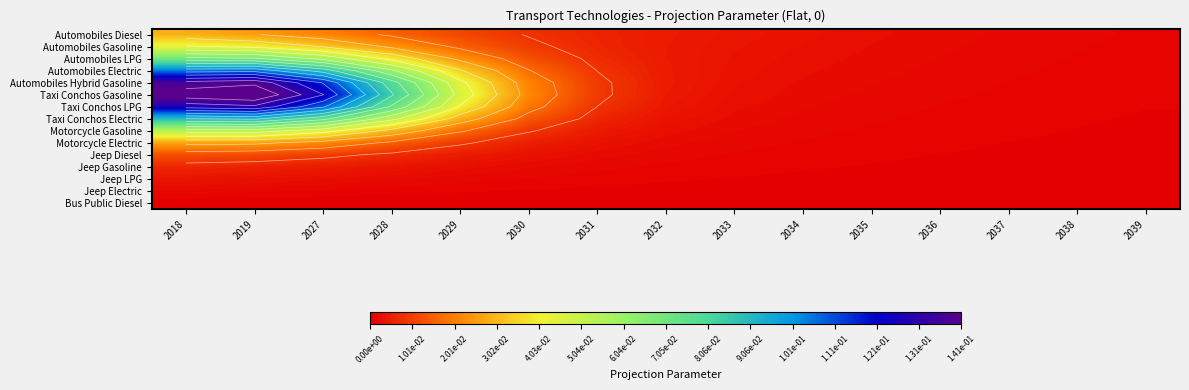

What is the maximum value shown in the chart?

0.1